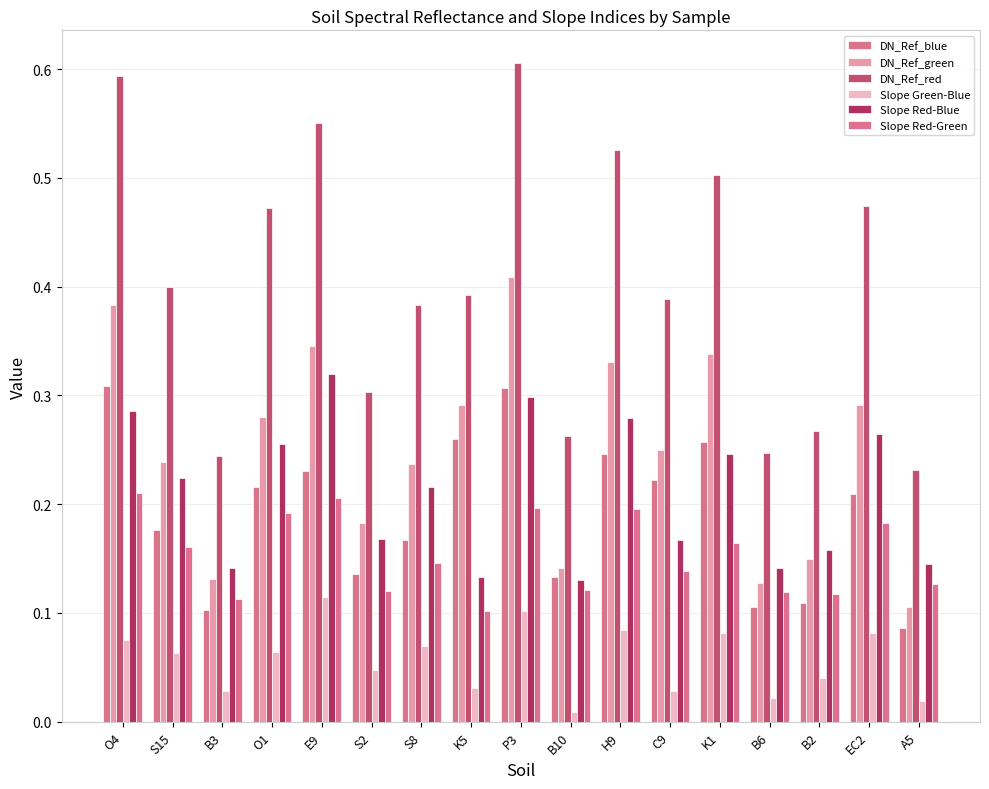

At which category is the sum across all series the highest?

P3